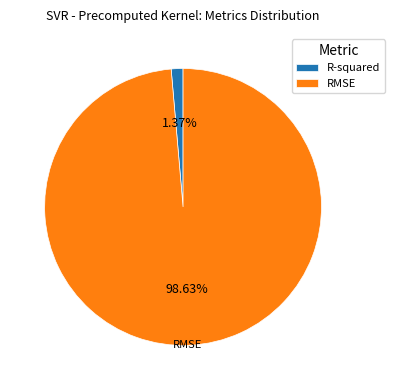

Count the number of slices in the pie.

2